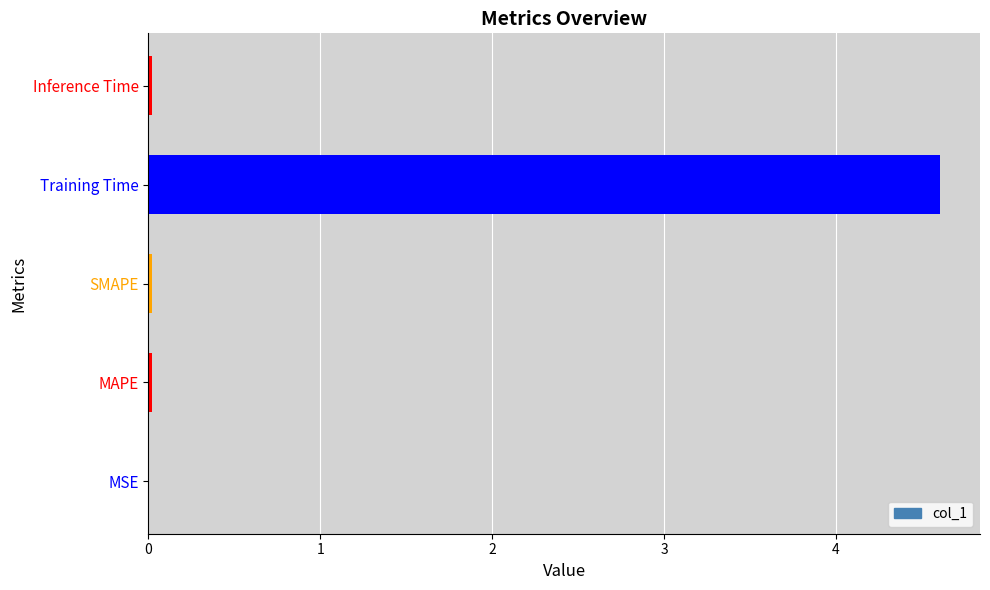

Which label corresponds to the largest value in the chart?

Training Time